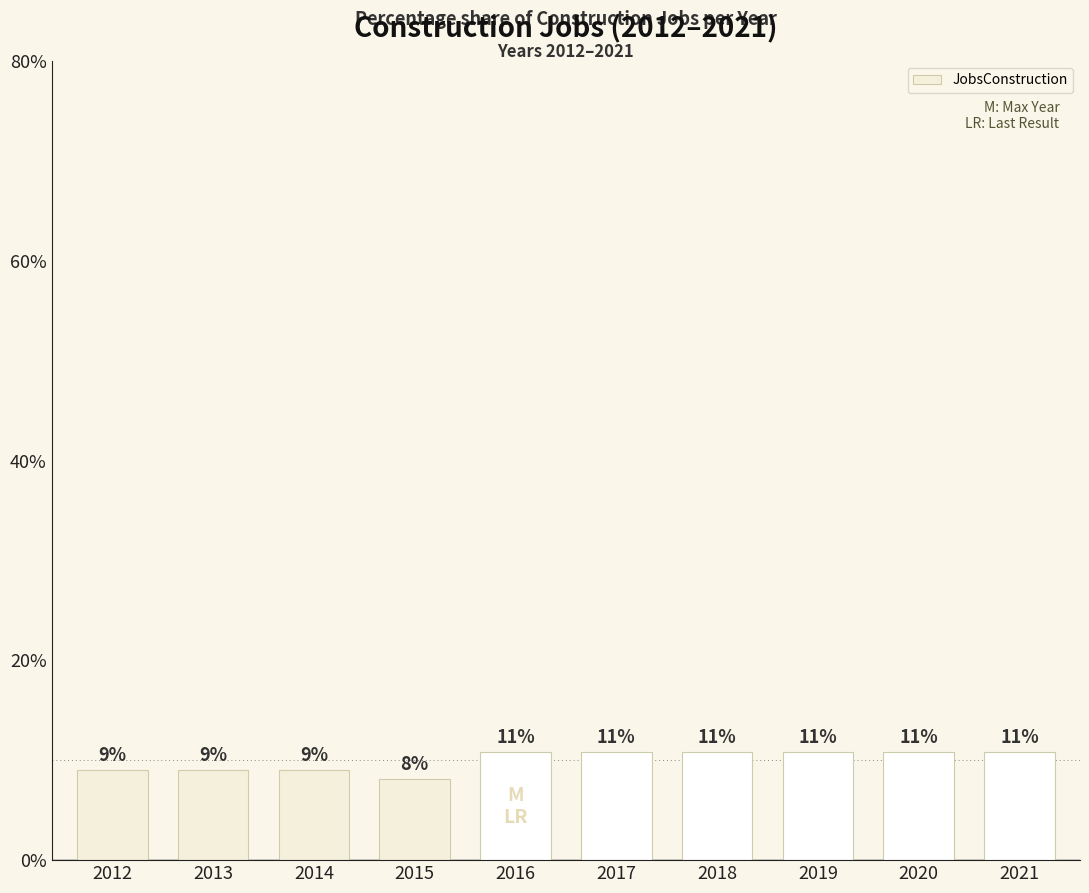

Reading left to right, transcribe all the data shown in this chart.

9.0	9.0	9.0	8.1	10.8	10.8	10.8	10.8	10.8	10.8